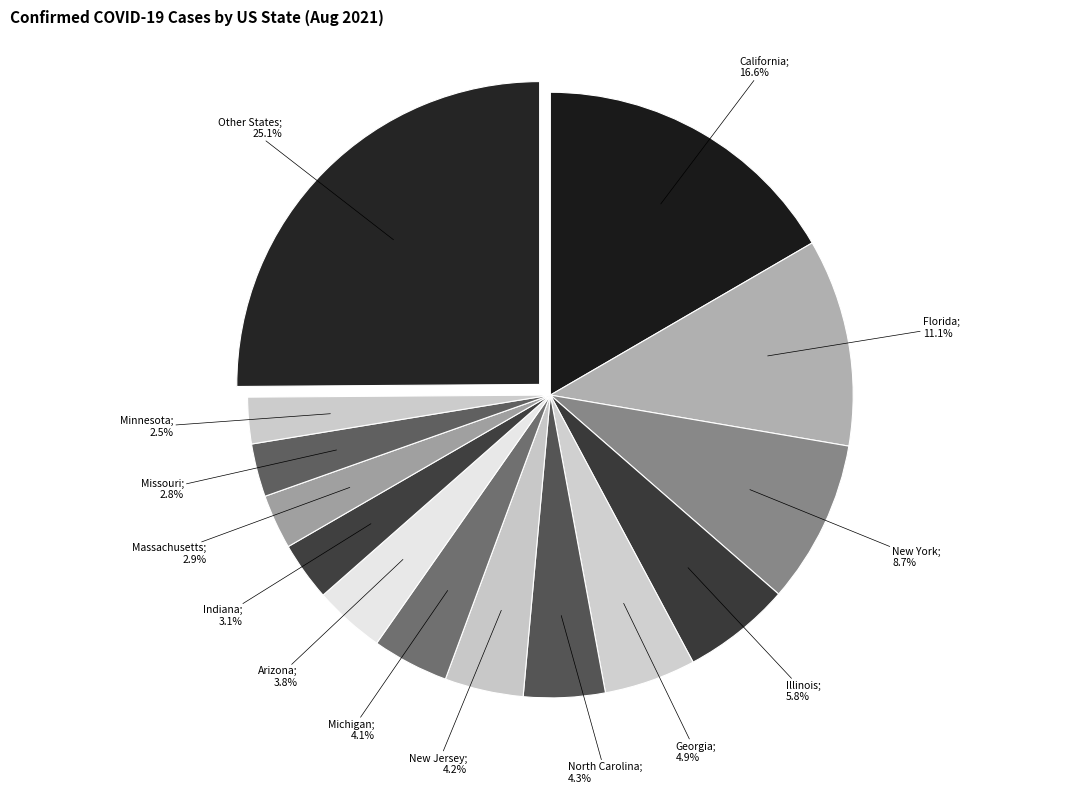

How many segments does this pie chart have?

14